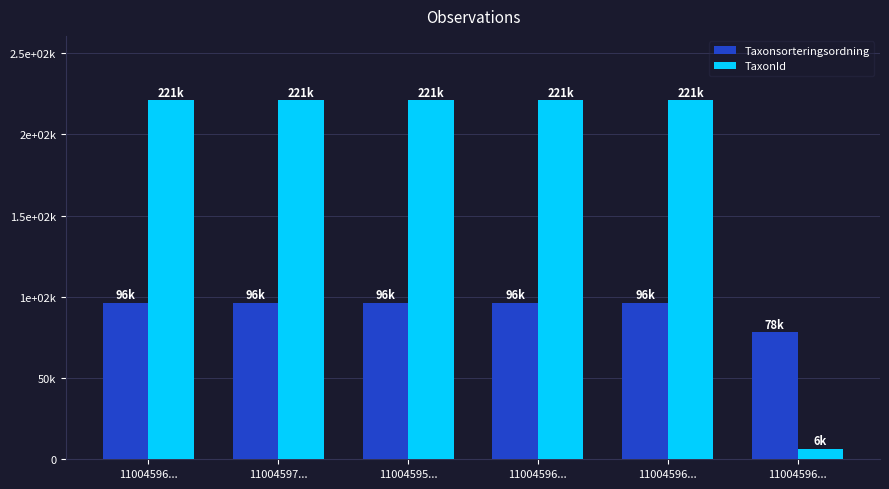

Which label corresponds to the largest value in the chart?

11004596...